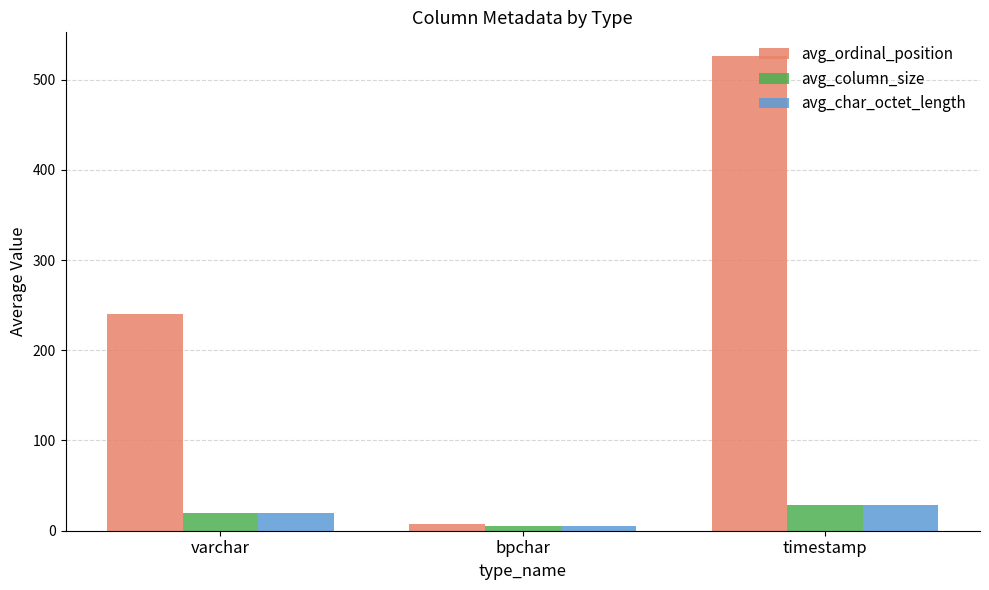

What is the difference between the maximum and minimum values in the avg_ordinal_position series?

518.0